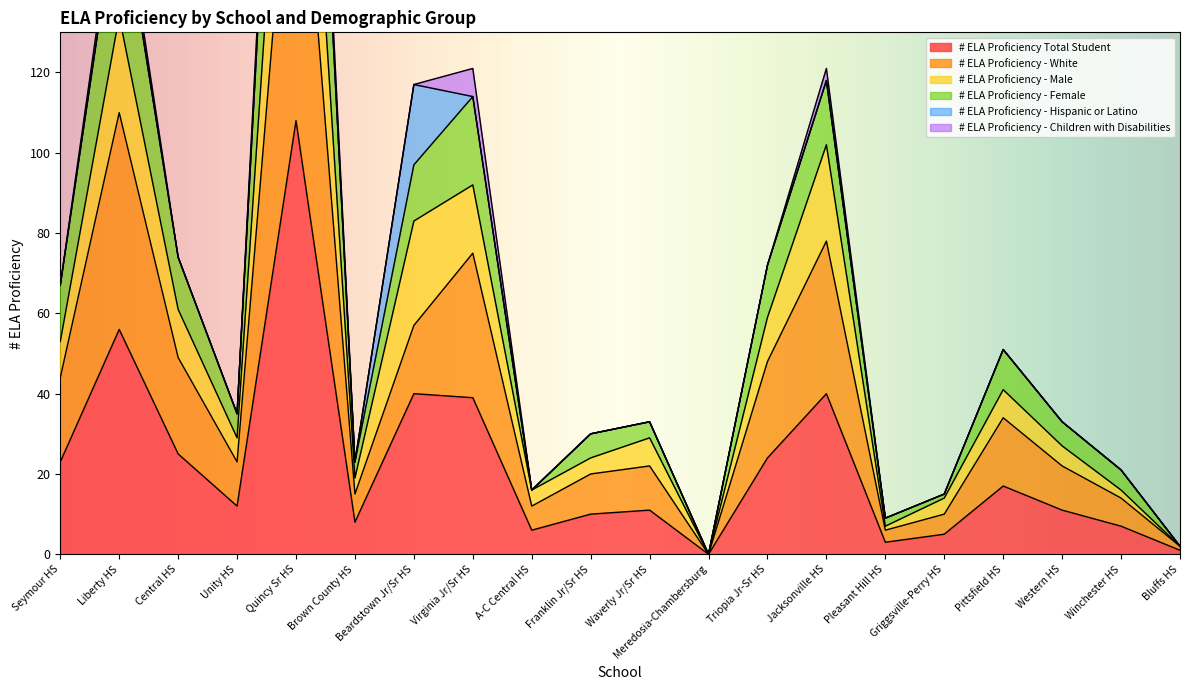

What is the difference between the maximum and minimum values in the # ELA Proficiency - White series?

199